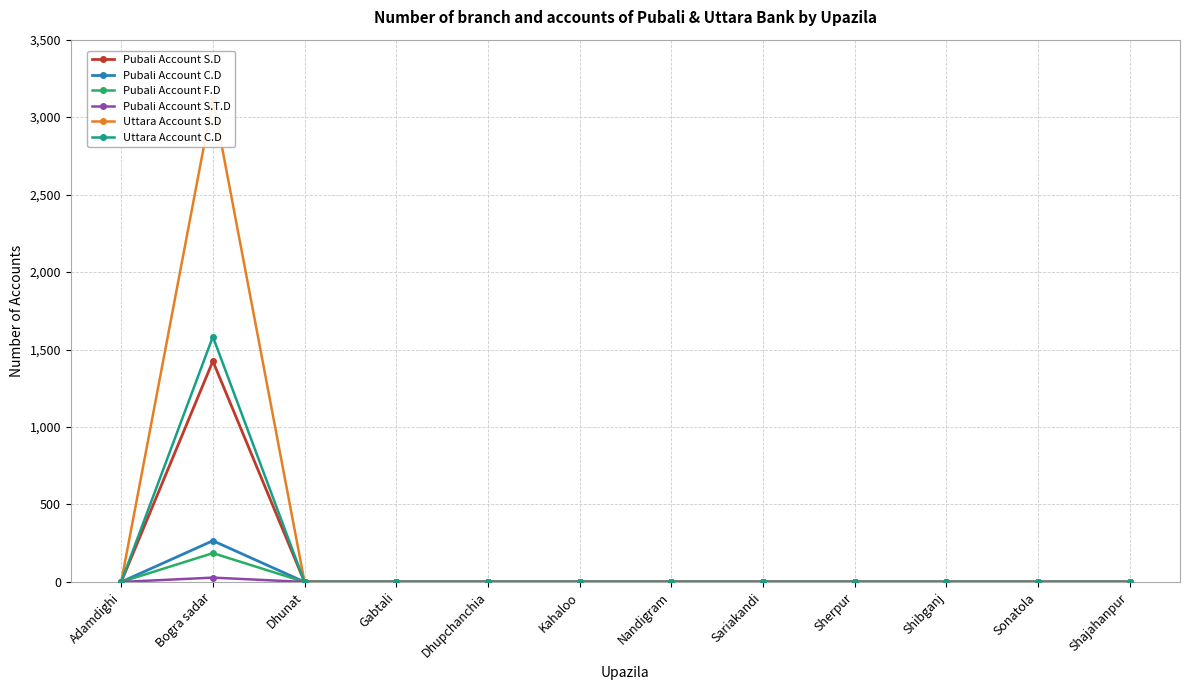

How many lines are shown in the chart?

6